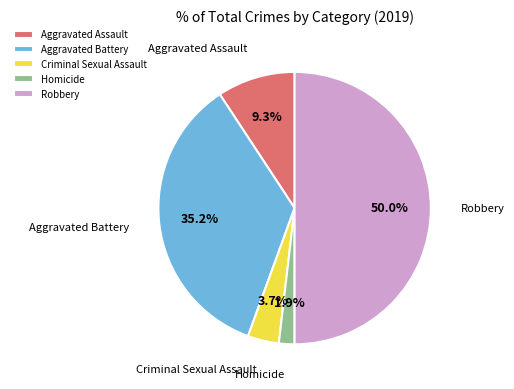

Which has a higher value, Homicide or Aggravated Battery?

Aggravated Battery